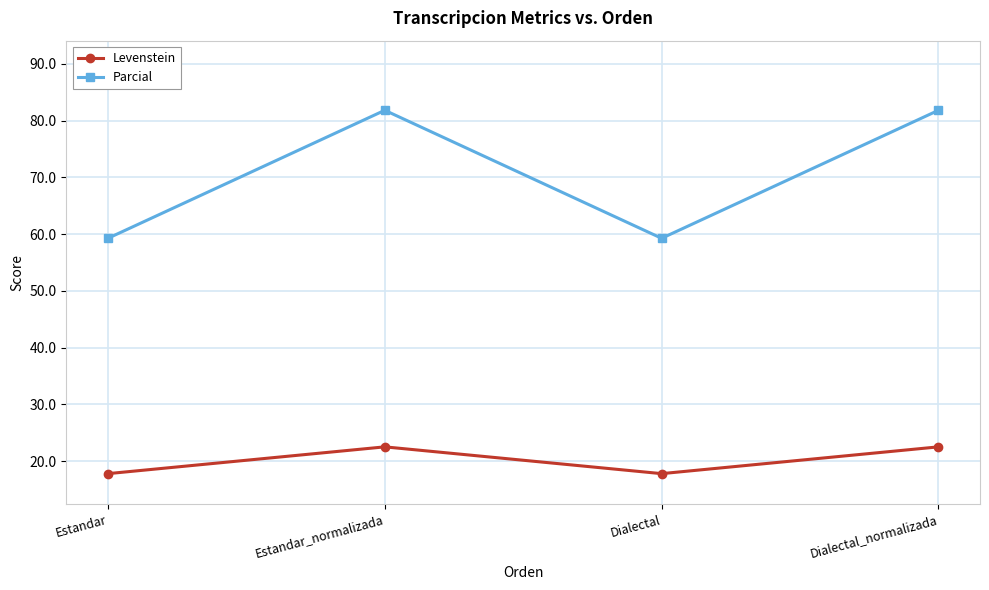

What is the label of the 3rd point from the right?

Estandar_normalizada